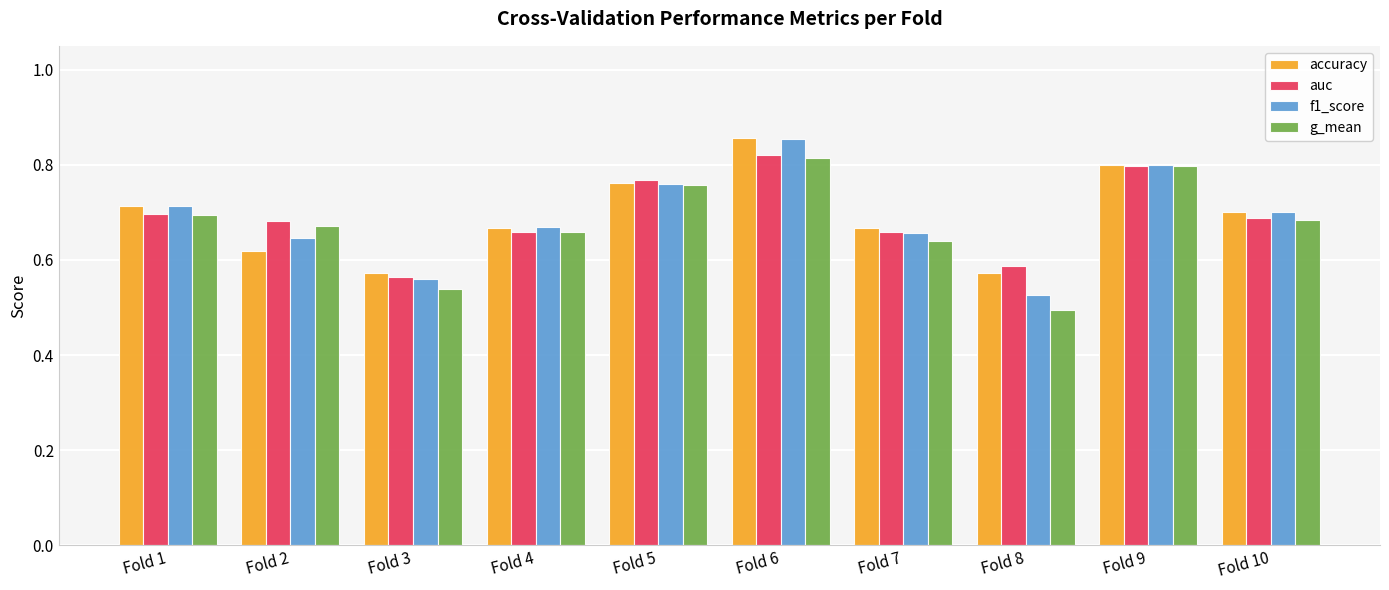

Which category has the highest value in the f1_score series?

Fold 6